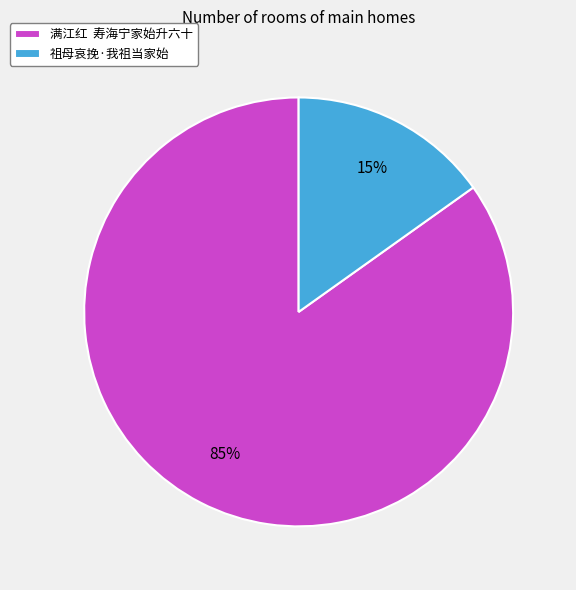

Do 祖母哀挽·我祖当家始 and 满江红 寿海宁家始升六十 together represent more than half of the pie?

Yes